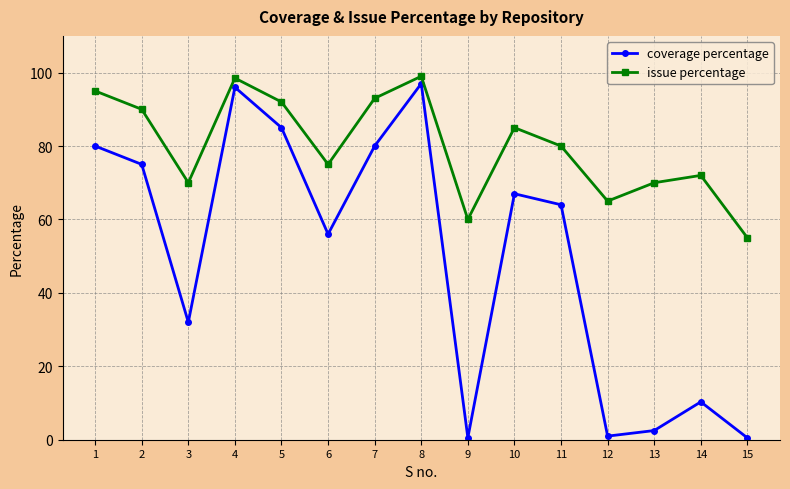

At which label does issue percentage reach its minimum?

15